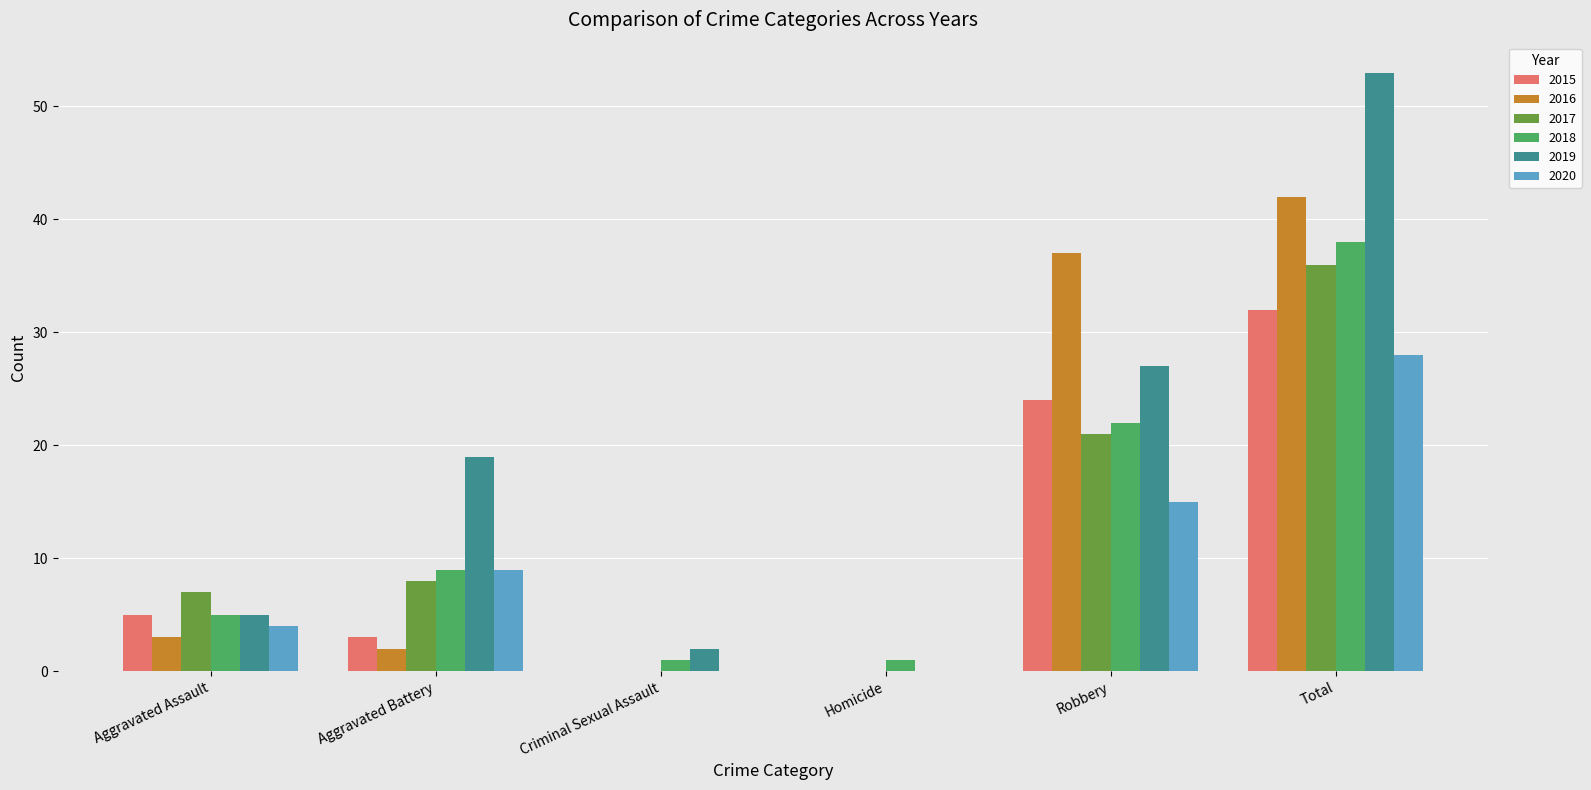

Are the bars grouped side by side (vs. stacked)?

Yes